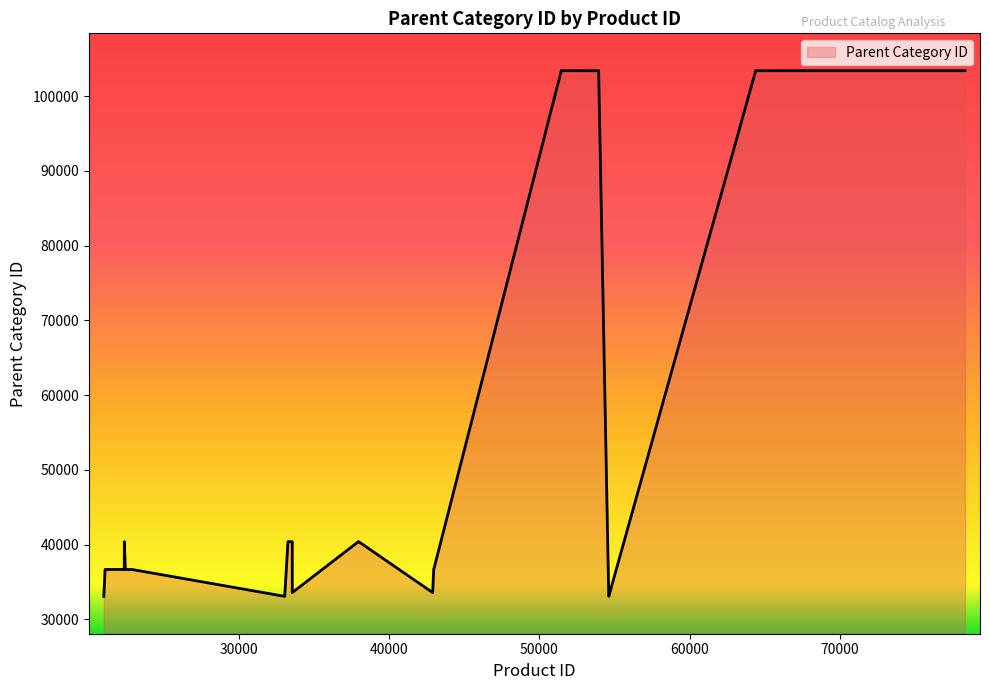

What is the difference between the maximum and minimum values?

70339